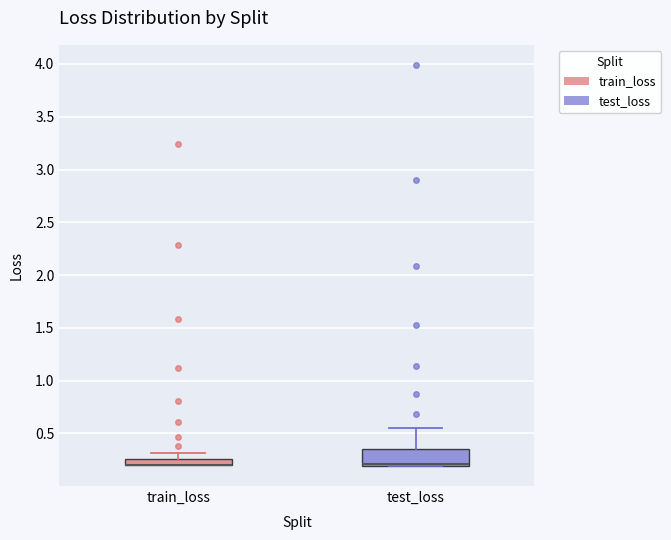

Where is the upper edge of the box for train_loss on the y-axis? The values are not printed on the chart, so give them approximately, as read against the axis.

0.25